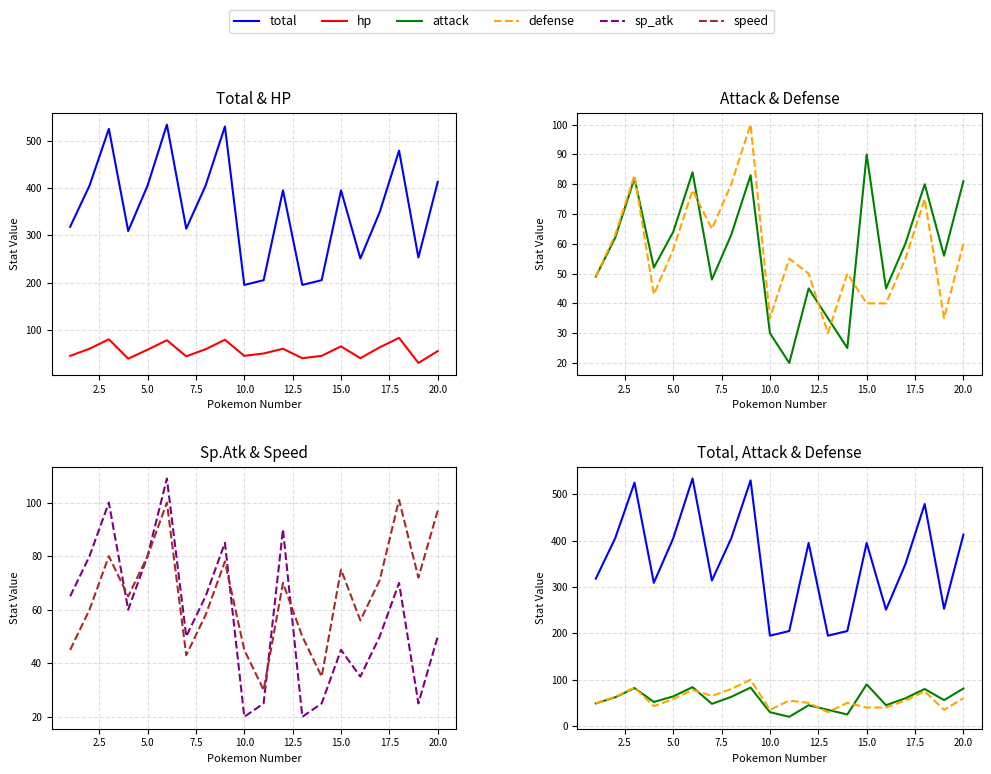

Does the chart have visible grid lines?

Yes